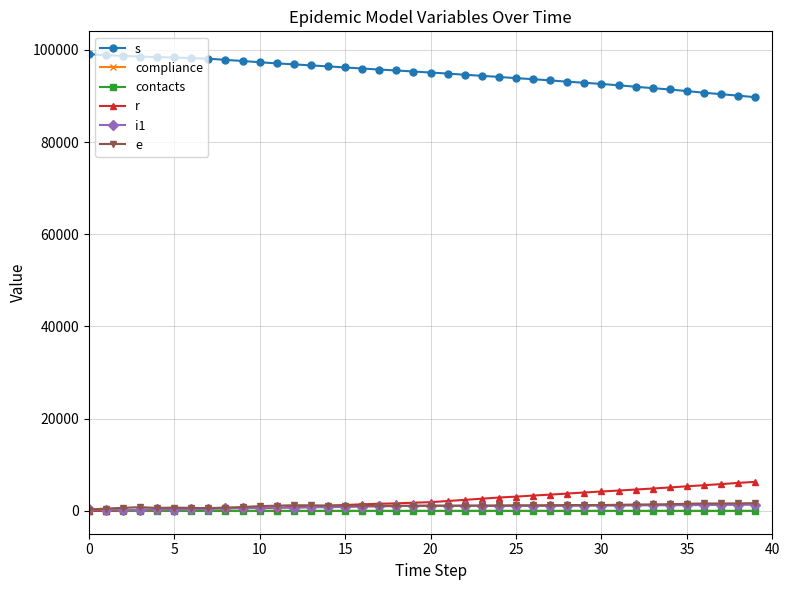

True or false: i1 has more than 0 interior local peaks.

True